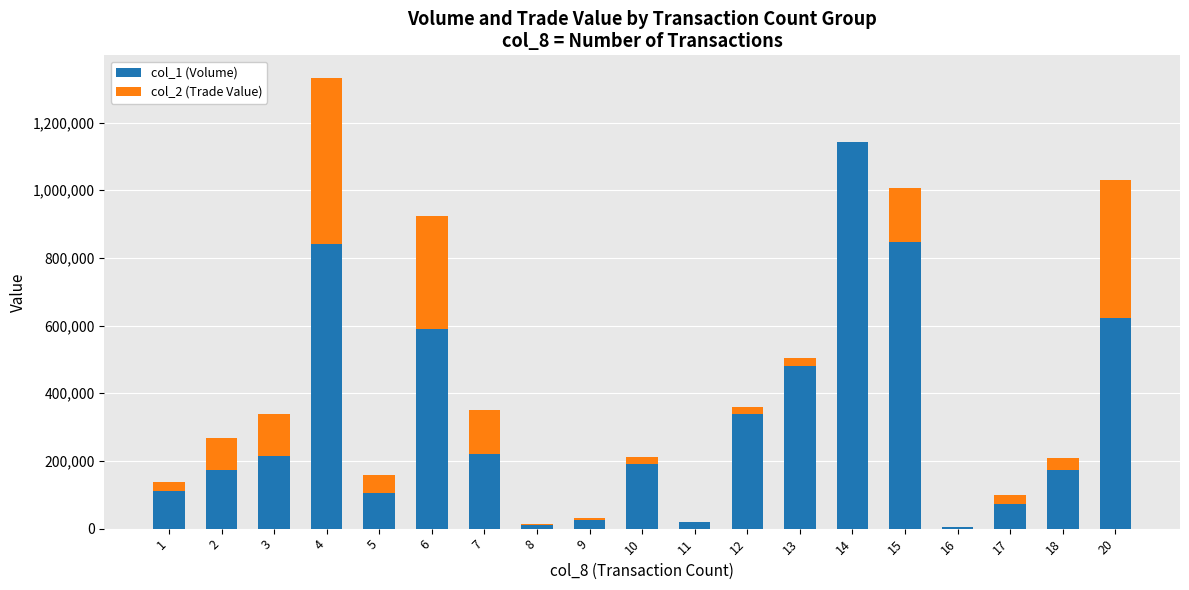

Which category has the lowest value in the col_1 (Volume) series?

16